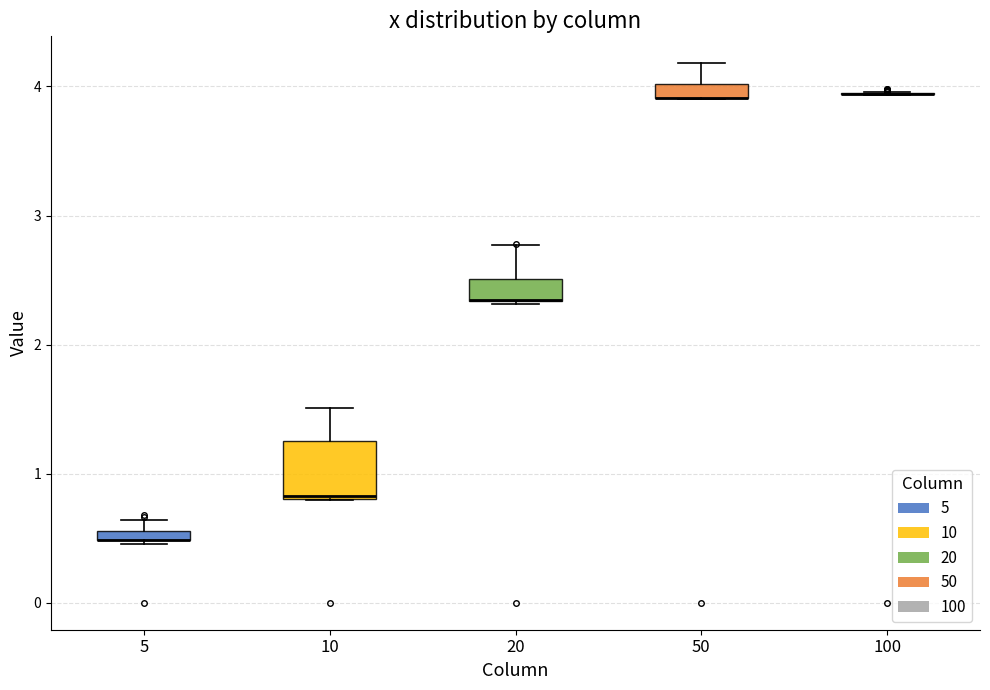

Which box is the tallest, from its lower edge to its upper edge?

10